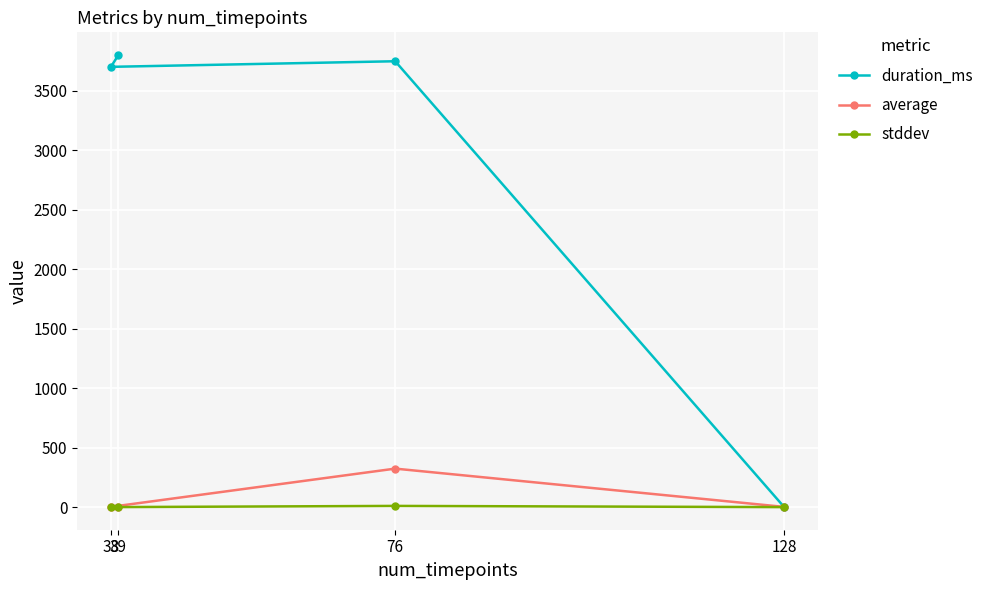

Which category has the highest value in the stddev series?

76